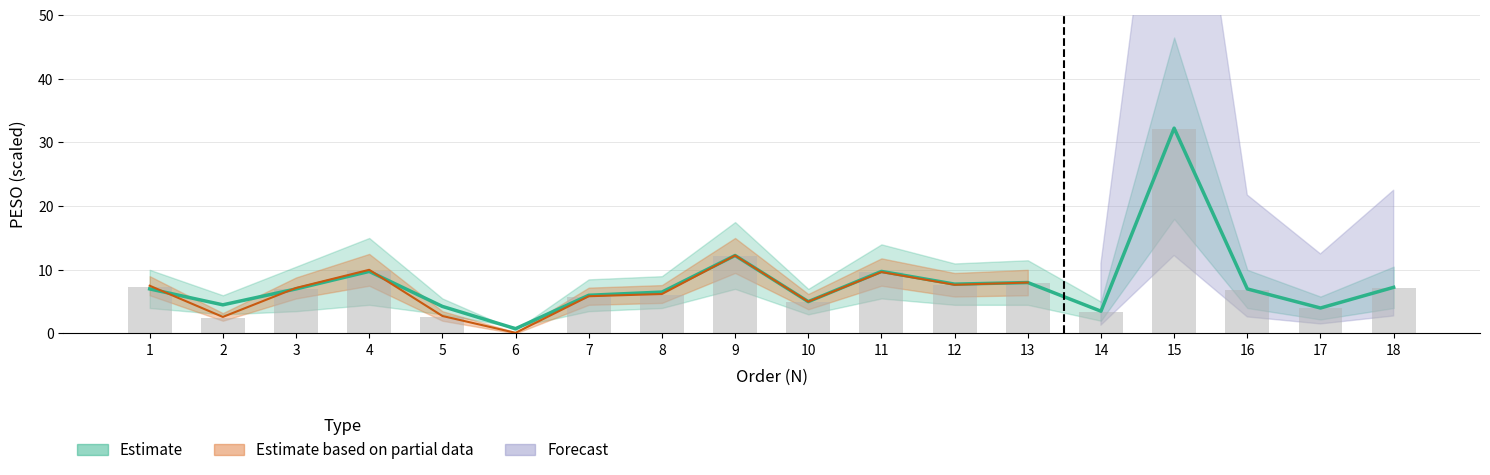

Reading left to right, transcribe all the data shown in this chart.

1=7.3	2=2.5	3=7.0	4=9.8	5=2.6	6=0.1	7=5.8	8=6.1	9=12.2	10=4.9	11=9.6	12=7.5	13=7.9	14=3.4	15=32.2	16=6.9	17=4.0	18=7.2